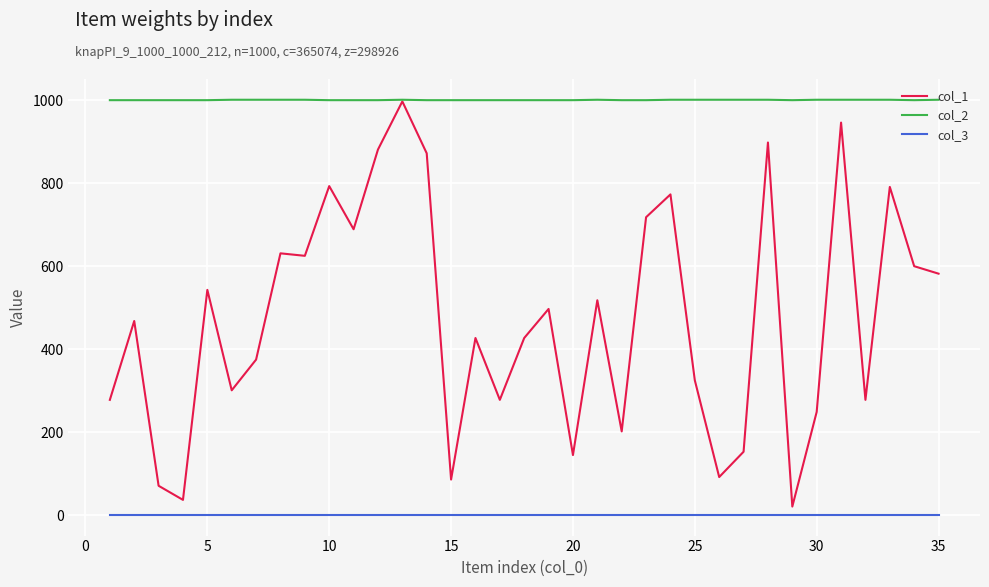

How many lines are shown in the chart?

3